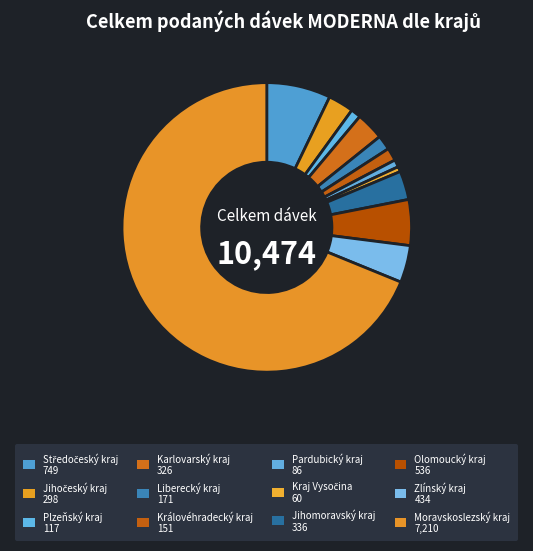

The Jihočeský kraj slice represents 17% of the pie. True or false?

False